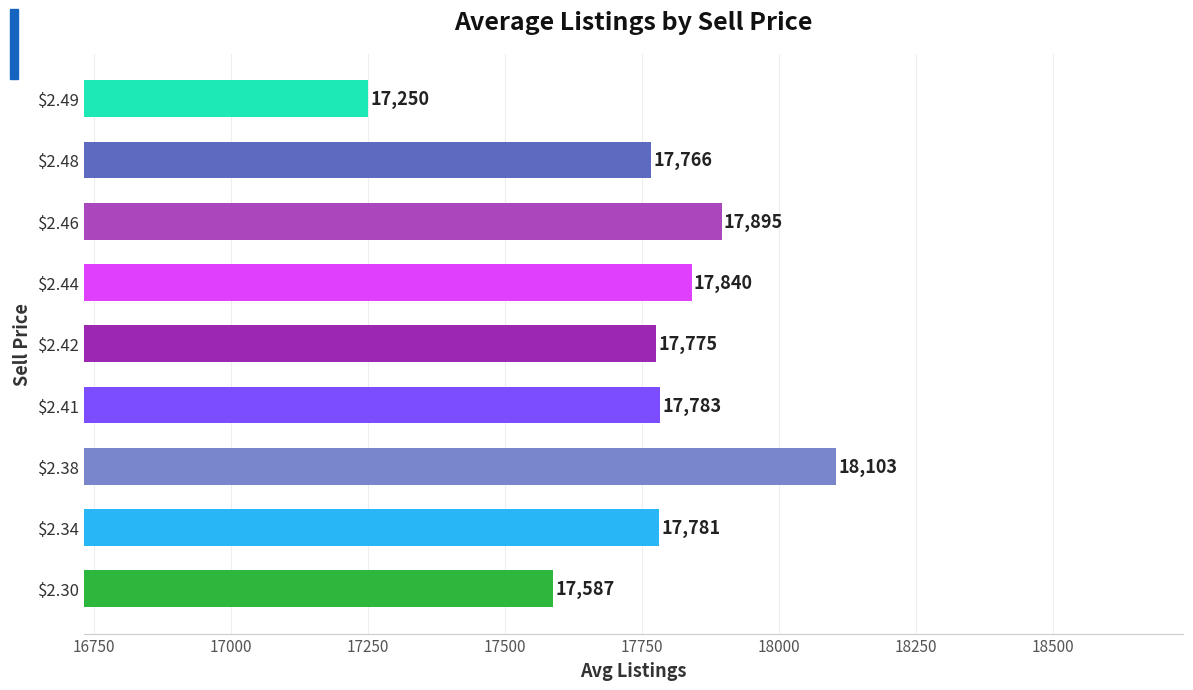

List the labels in order of value, smallest first.

$2.49, $2.30, $2.48, $2.42, $2.34, $2.41, $2.44, $2.46, $2.38